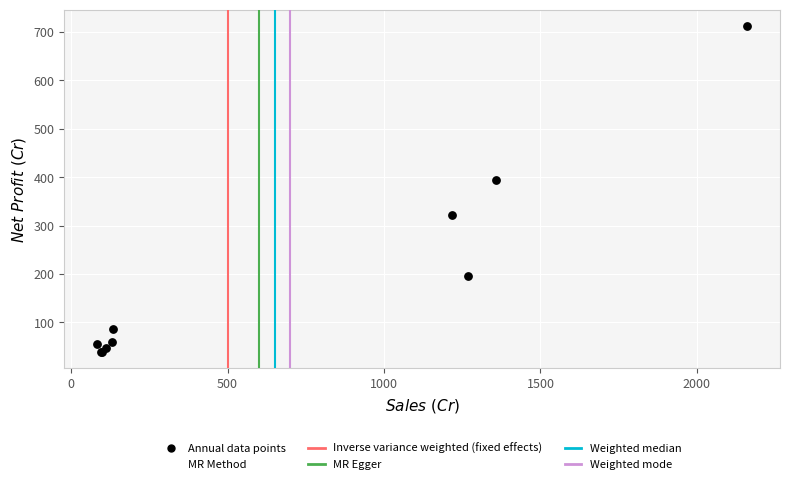

What Y value in the scatter plot is closest to 375?

393.3